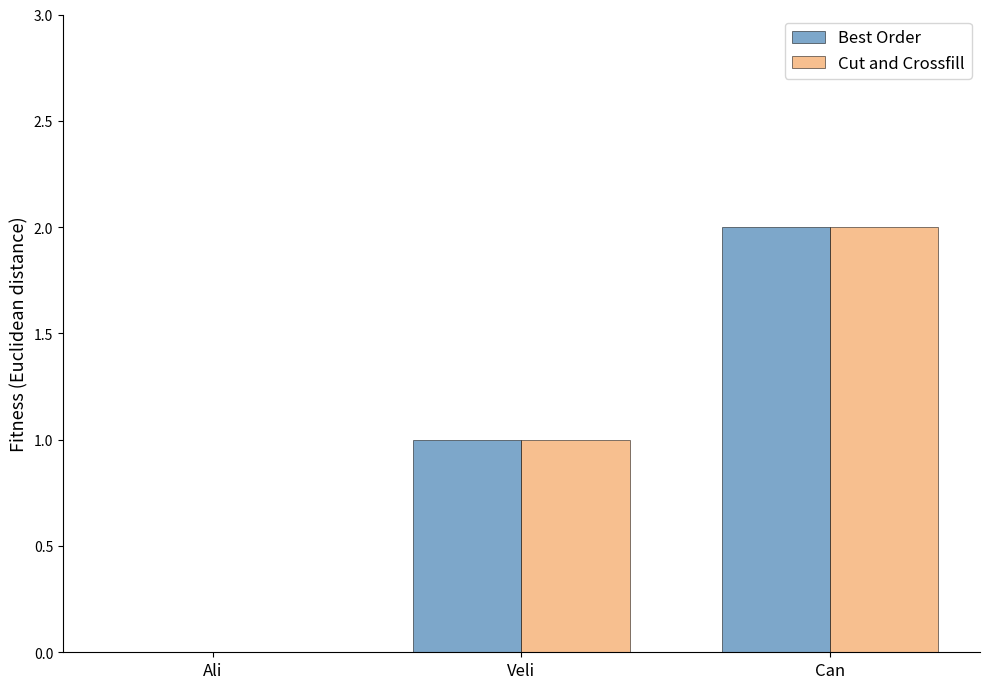

How many series are shown in this chart?

2